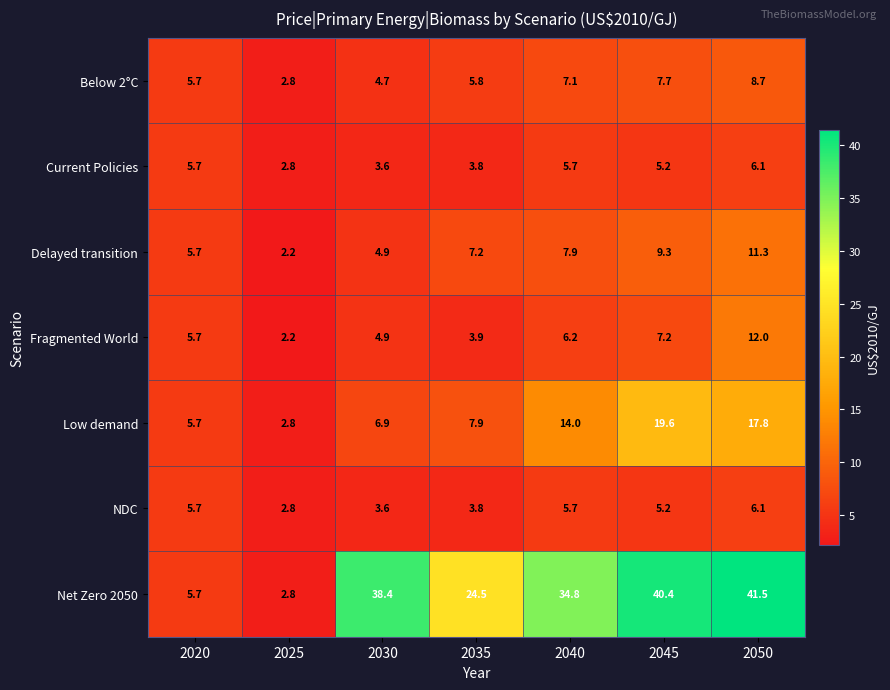

At which category is the sum across all series the highest?

2050